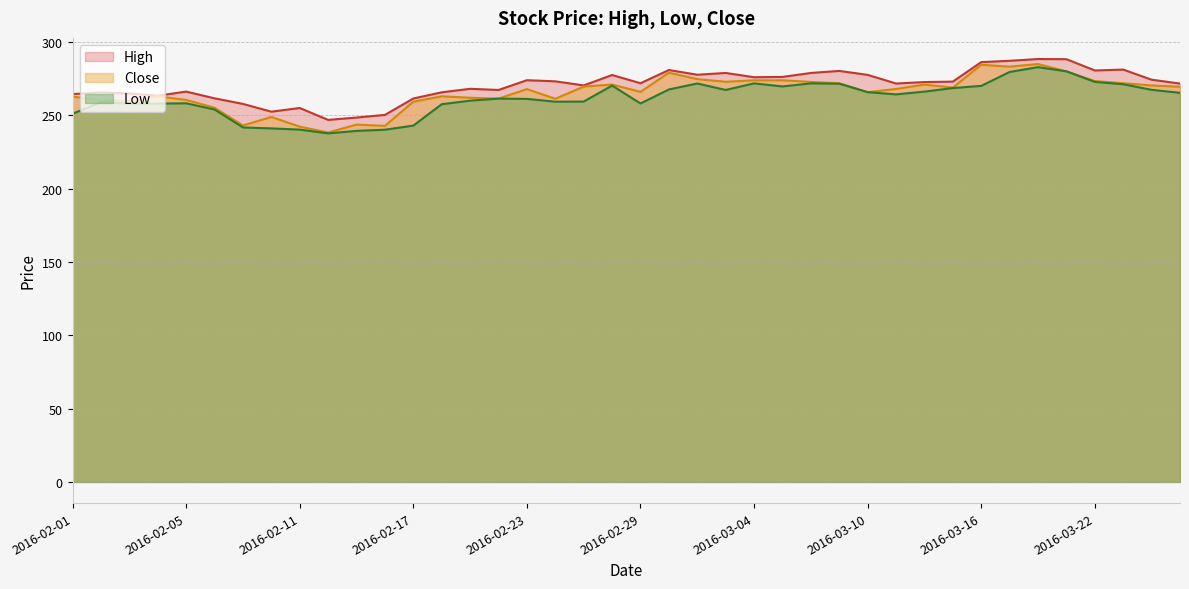

Read the High value at 2016-02-03.

264.9